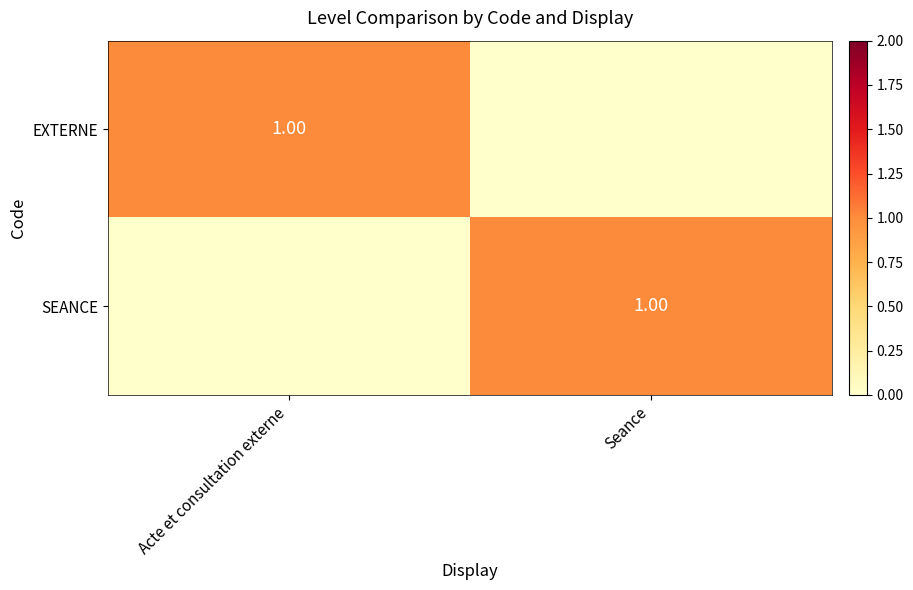

What is the total value across all series at Acte et consultation externe?

1